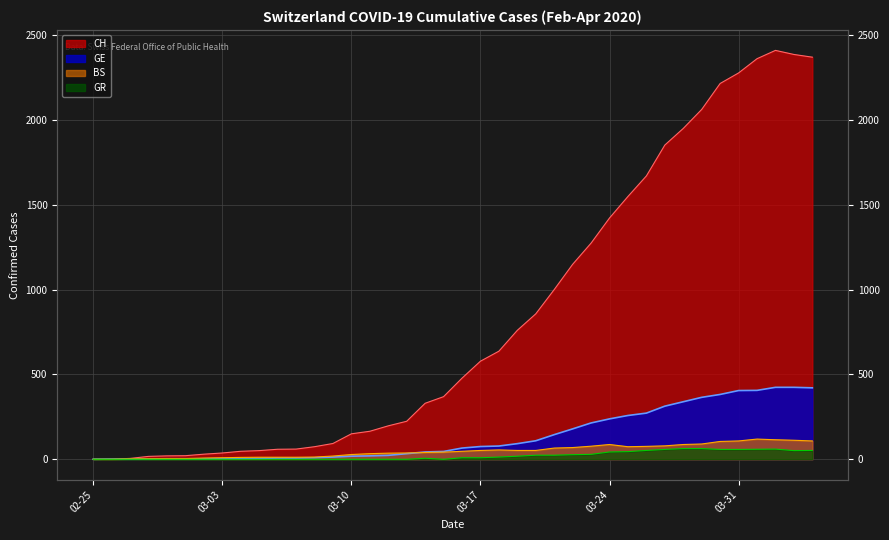

What is the average value of the CH series?

830